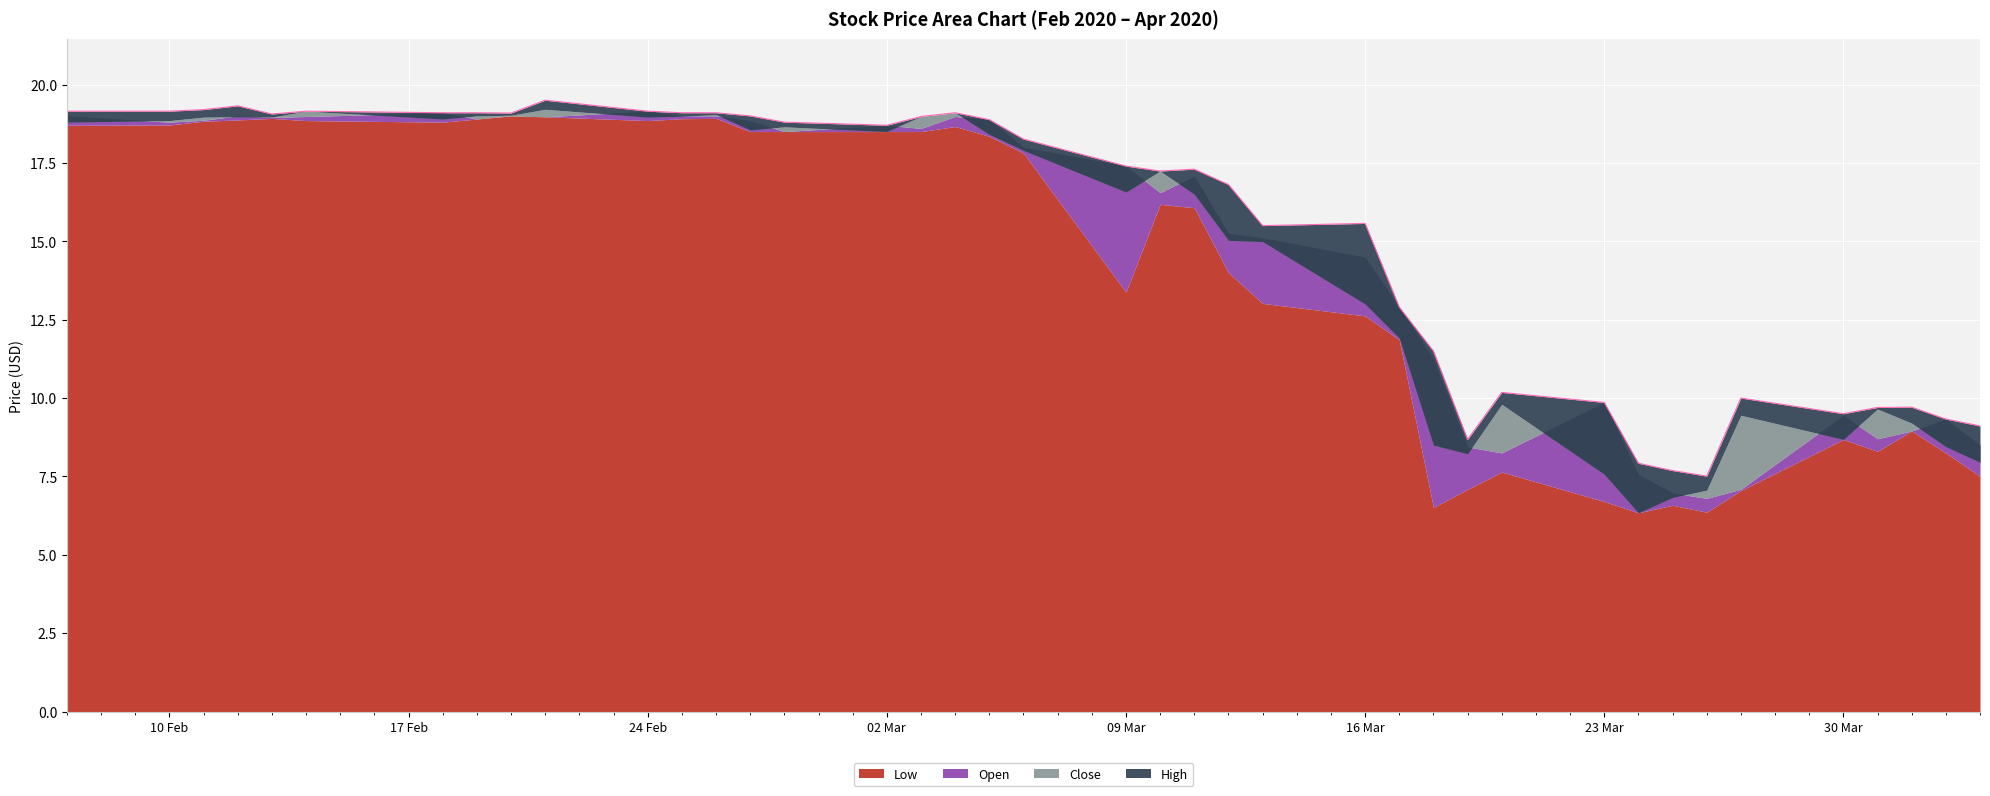

Read the High value at 2020-04-02.

9.3